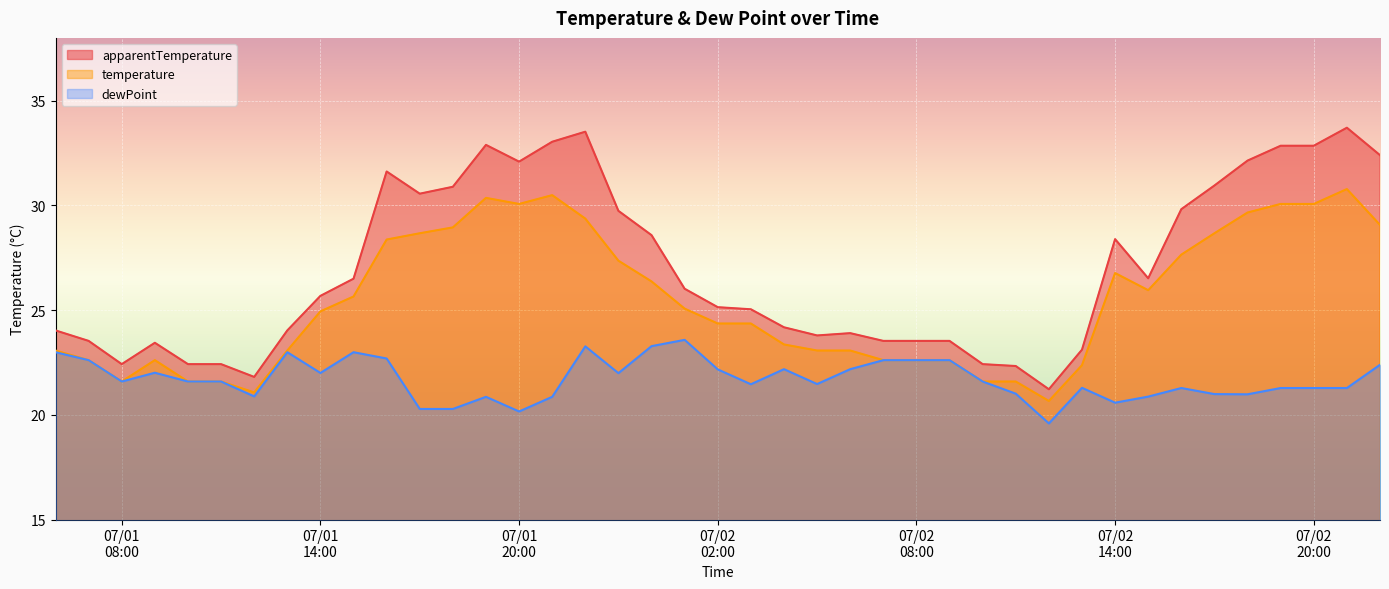

True or false: dewPoint and apparentTemperature intersect in this chart.

False